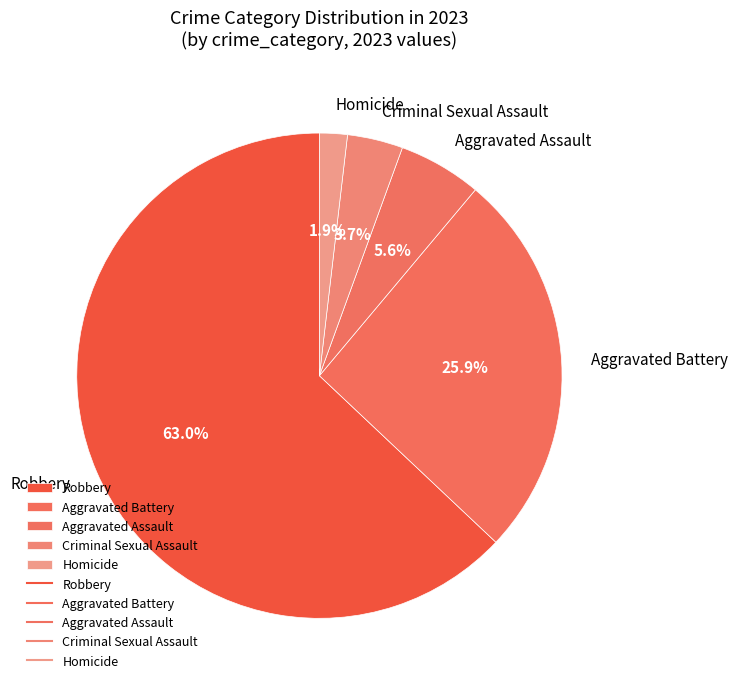

Between Aggravated Battery and Robbery, which is larger?

Robbery